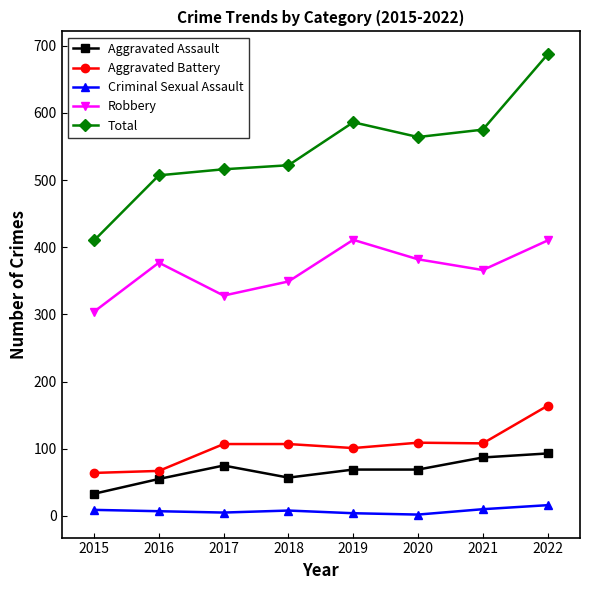

What value does the Aggravated Assault series have at 2020?

69